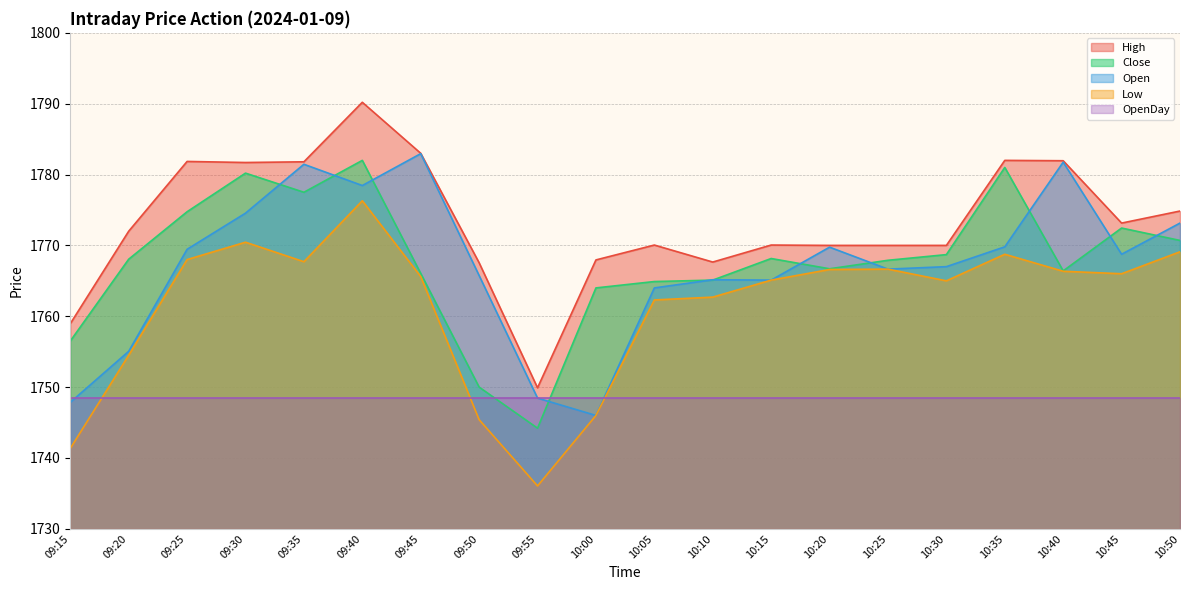

Which series has the largest total across all categories?

High